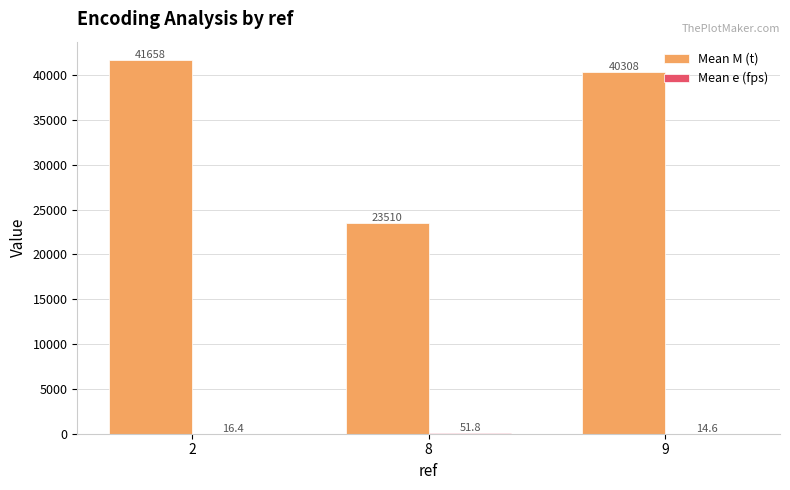

Between 8 and 9, which series saw the biggest shift?

Mean M (t)